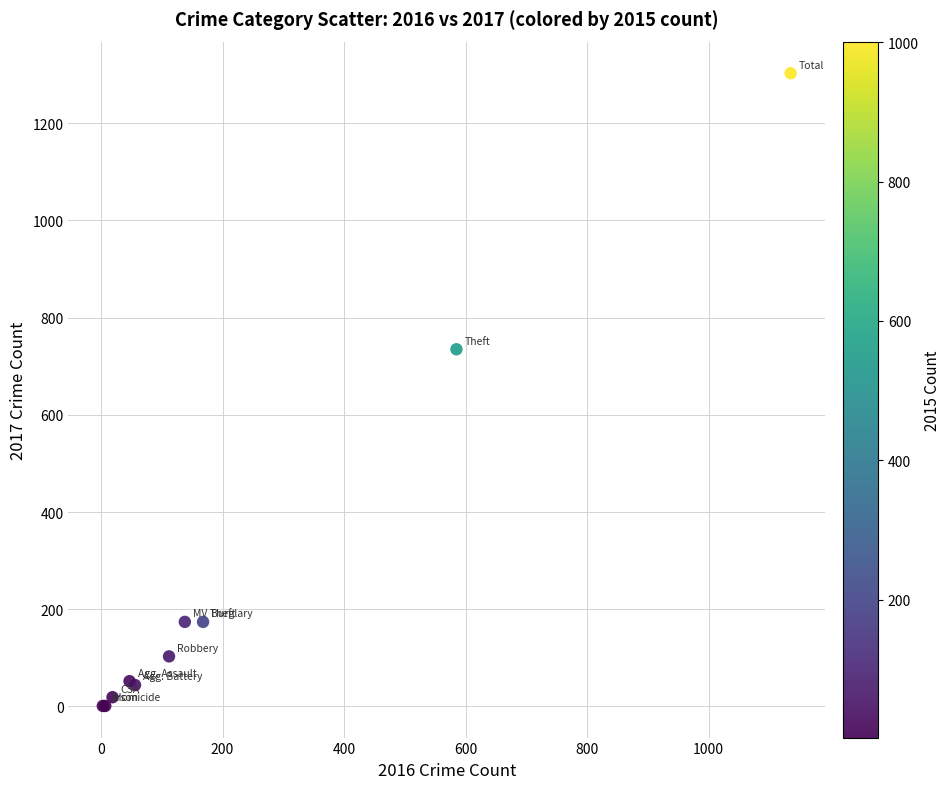

What Y value in the scatter plot is closest to 652?

735